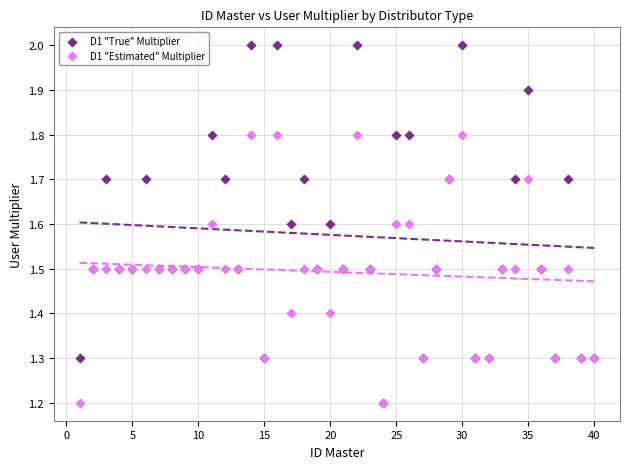

What are all the series names shown in the legend?

D1 "True" Multiplier, D1 "Estimated" Multiplier